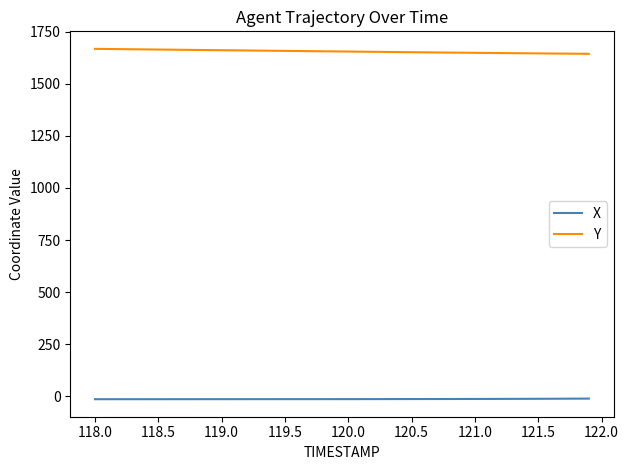

What is the sum of all Y values?

66218.9